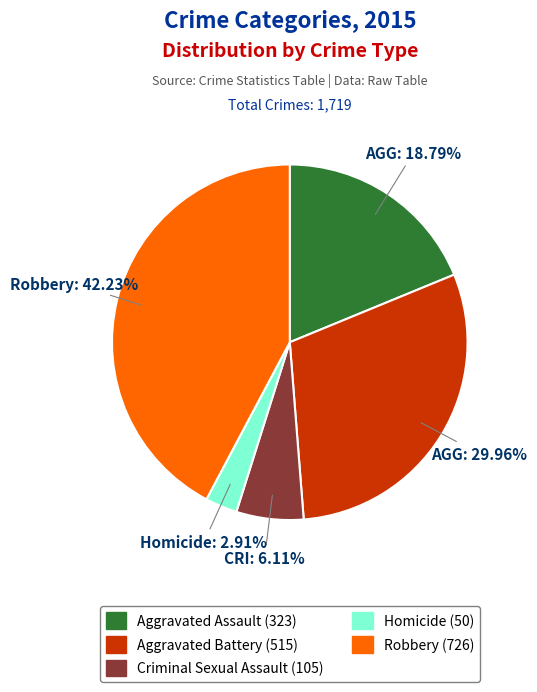

Does any single category account for the majority?

No